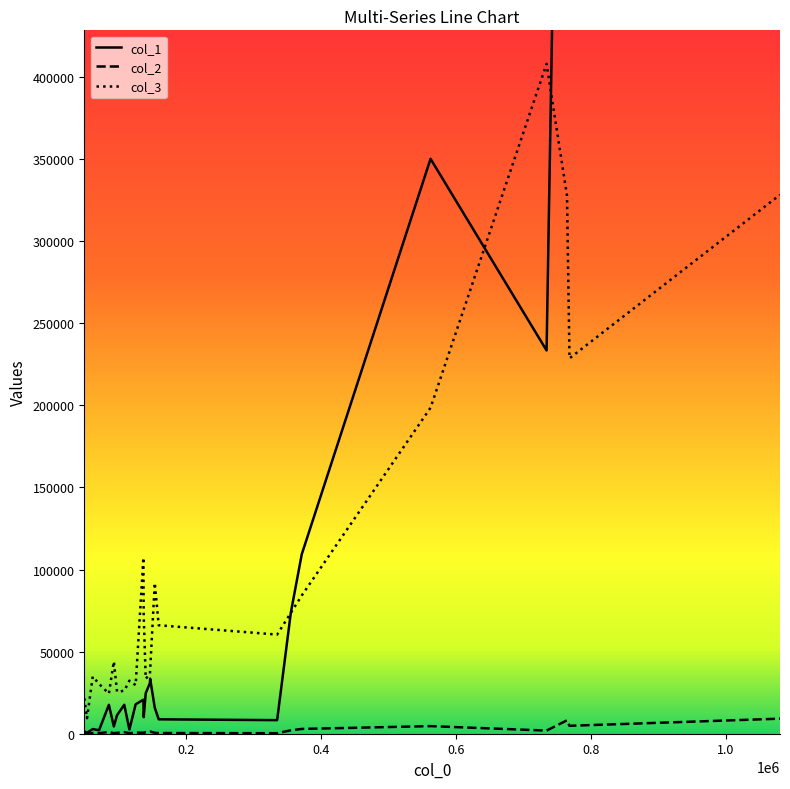

True or false: col_3 and col_2 intersect in this chart.

False